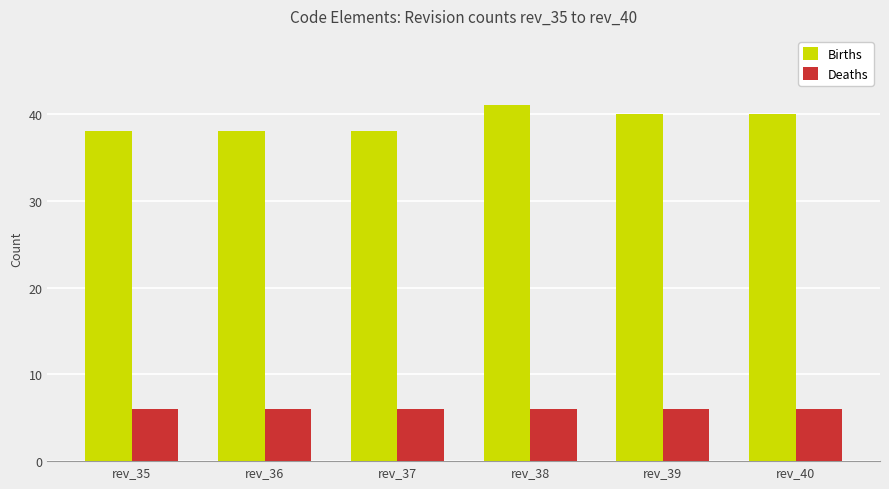

True or false: Births has a value of 51 at rev_37.

False